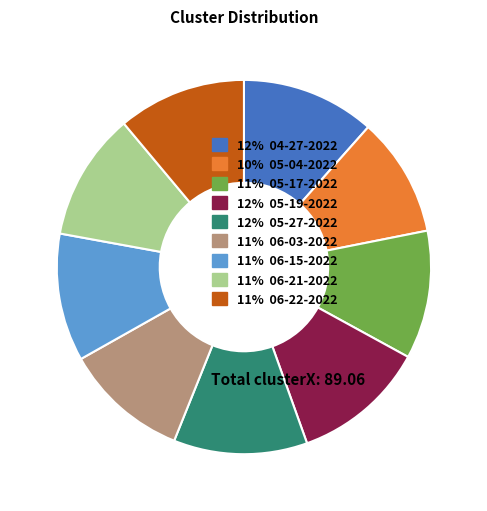

Between 11% 06-21-2022 and 10% 05-04-2022, which is larger?

11% 06-21-2022